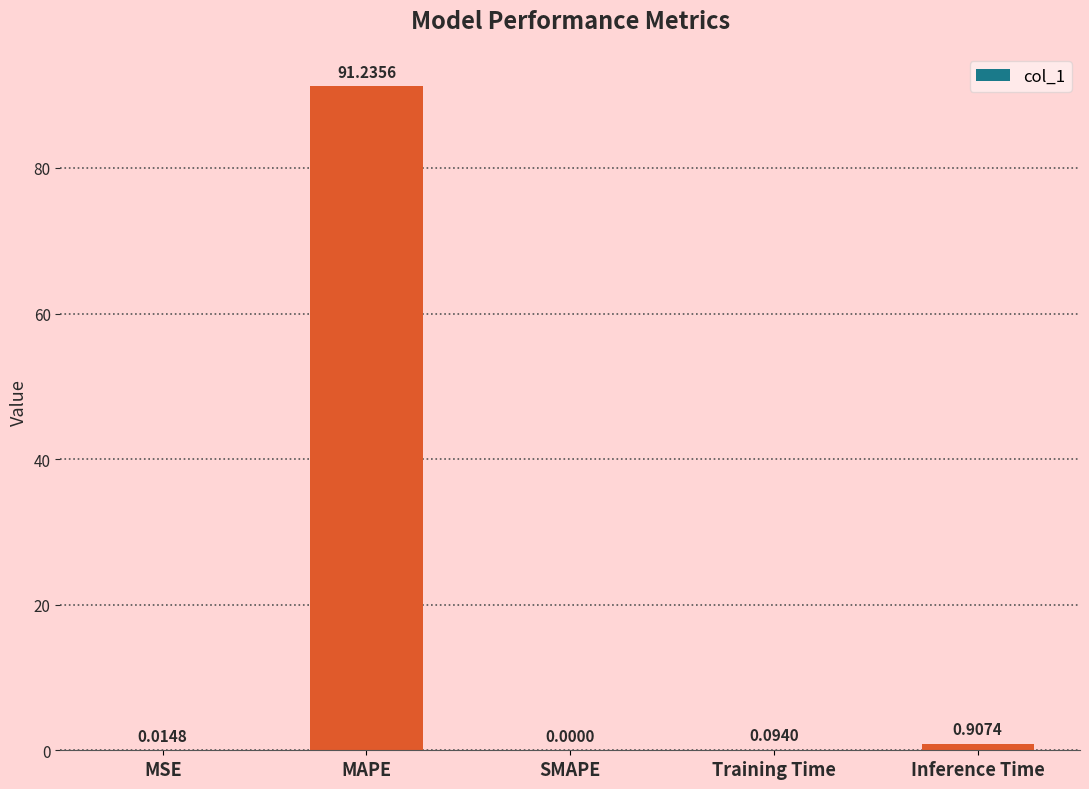

Between Training Time and MSE, which is larger?

Training Time